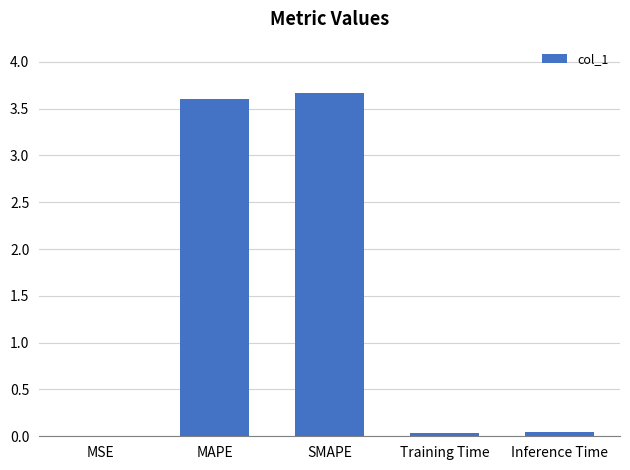

How many series are shown in this chart?

1